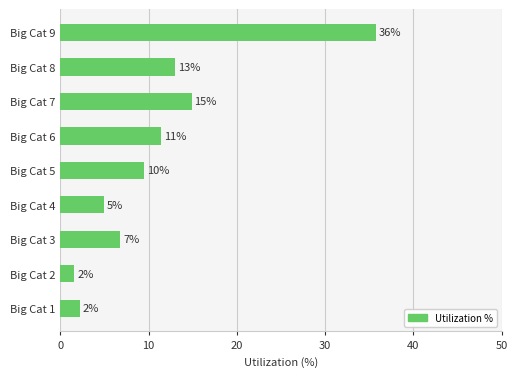

What is the minimum value shown in the chart?

1.6